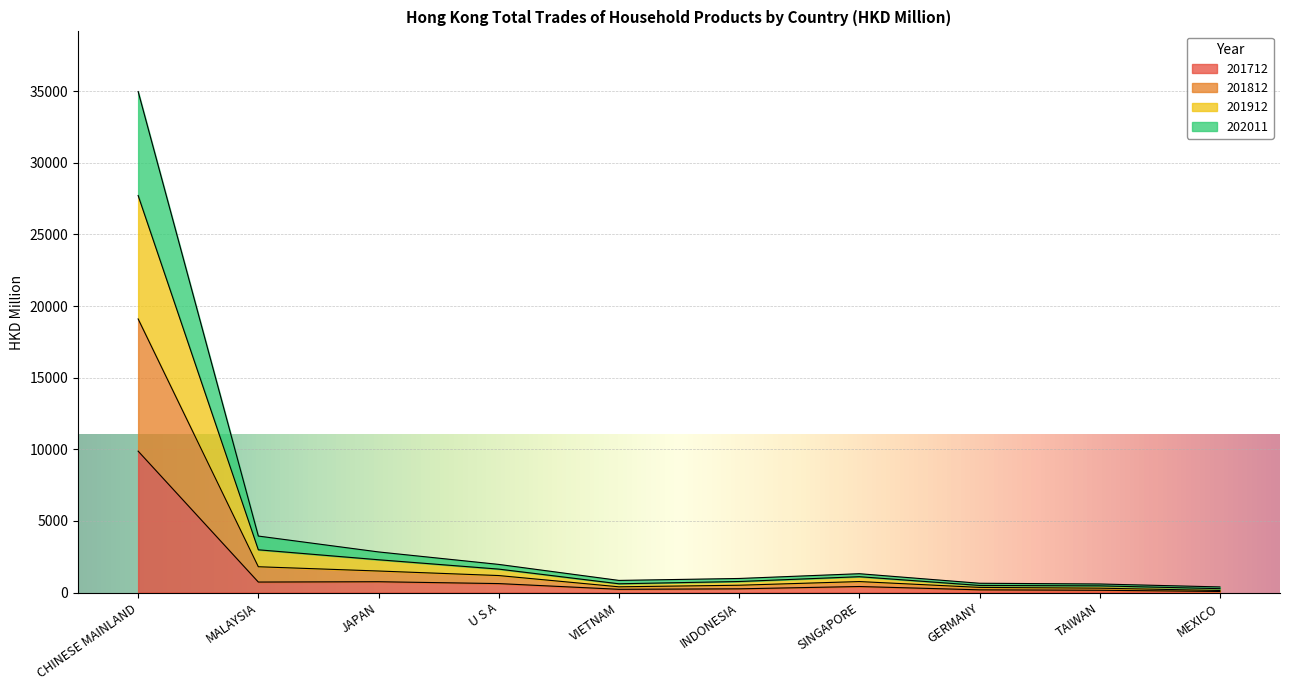

At which label is 201712 closest to 4972?

JAPAN